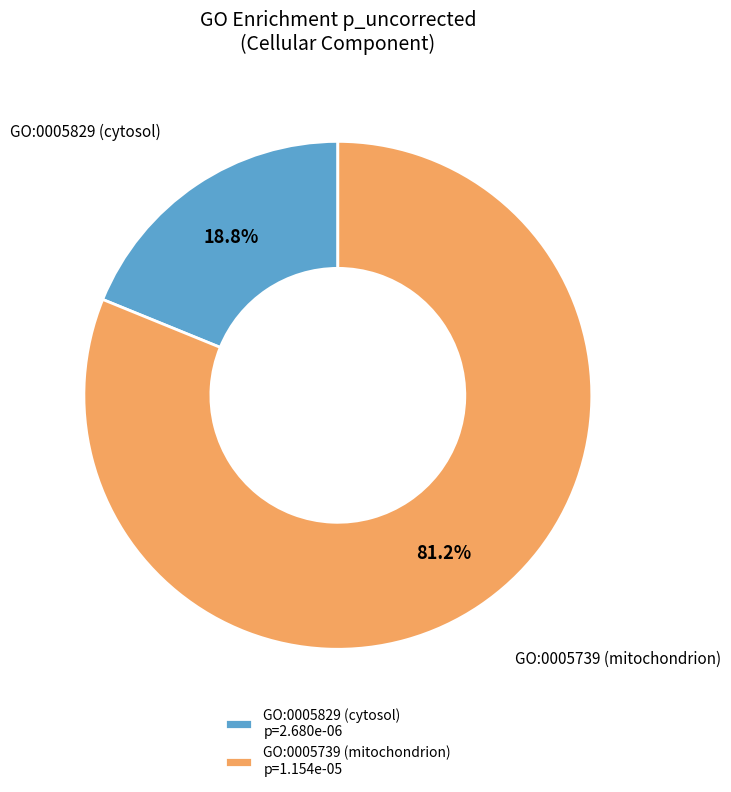

What portion of the pie excludes GO:0005739 (mitochondrion)?

18.8%